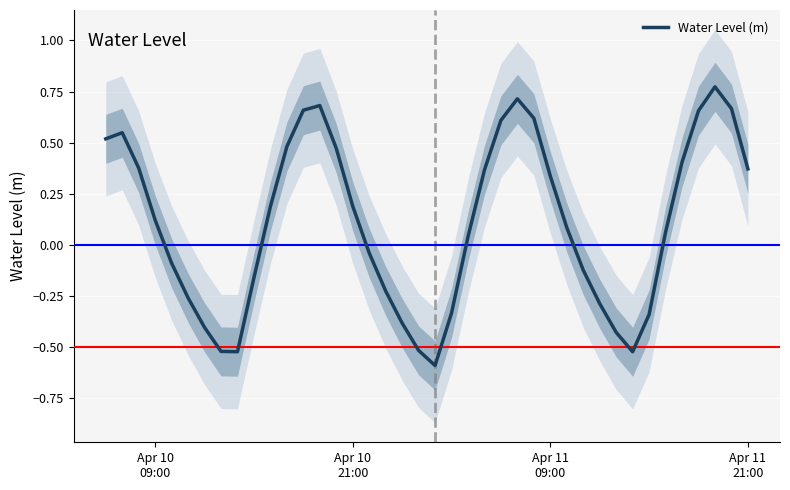

What is the maximum value shown in the chart?

0.8